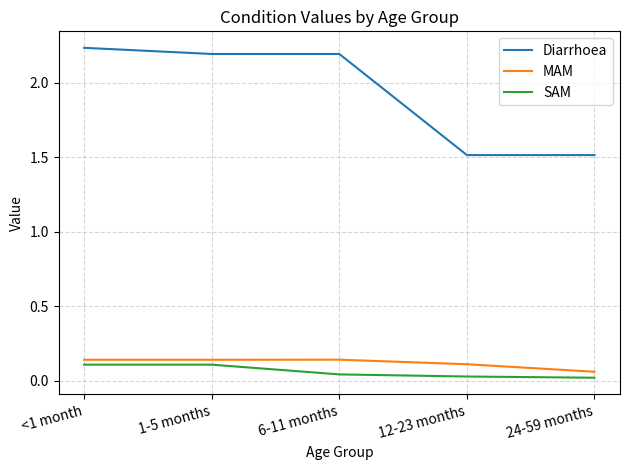

Rank the series at 6-11 months from highest to lowest value.

Diarrhoea, MAM, SAM